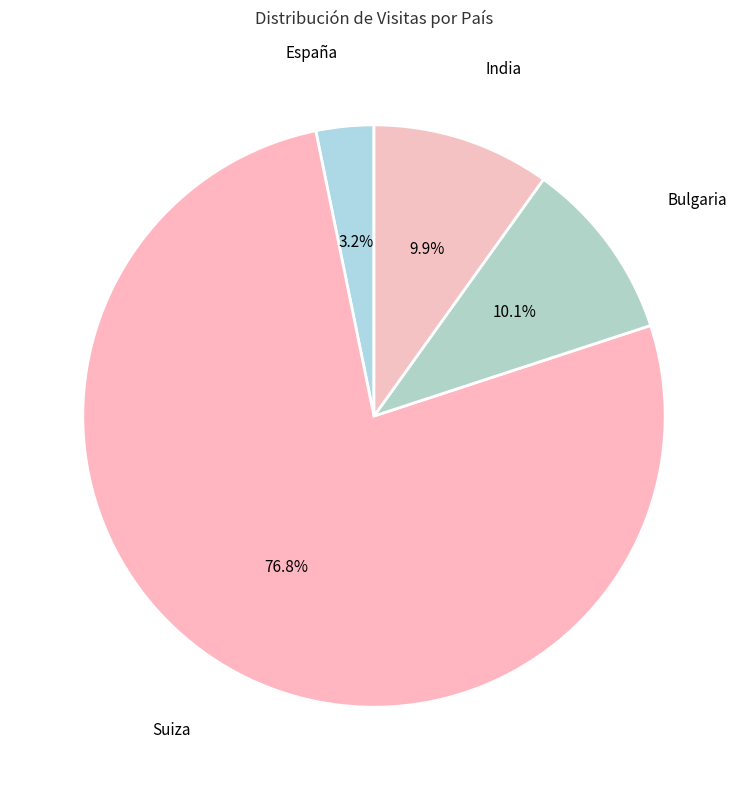

To the nearest percent, what percentage of the pie is Suiza?

77%